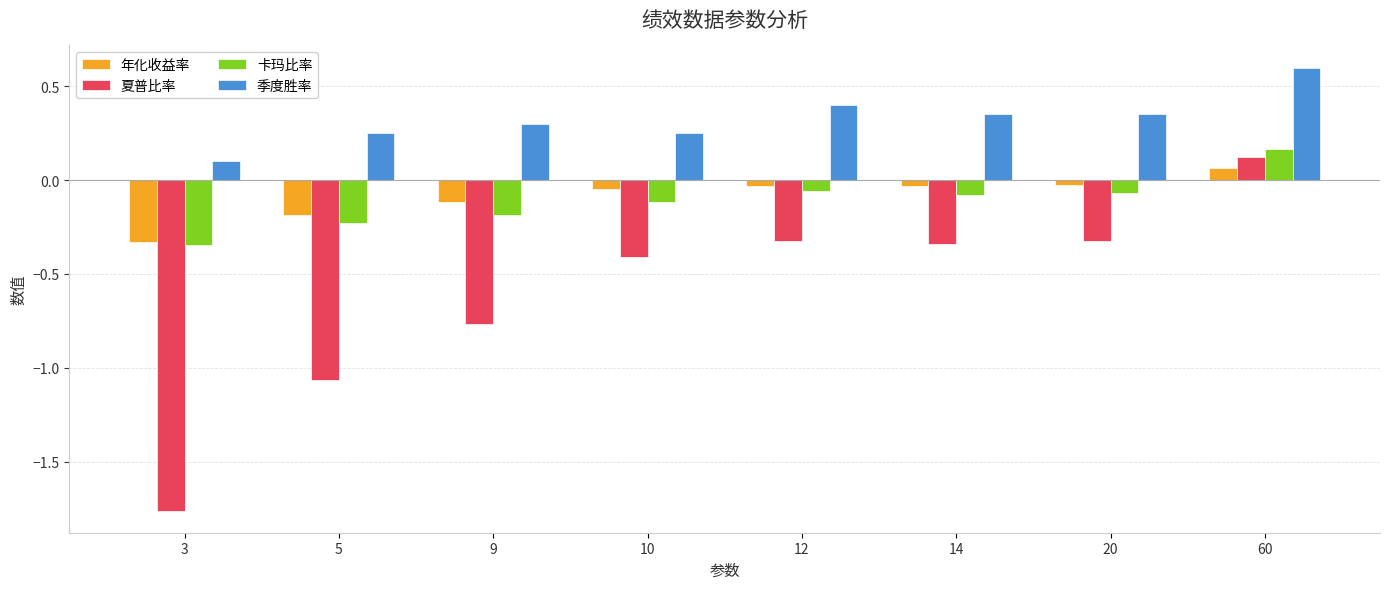

Does the chart contain any negative values?

Yes